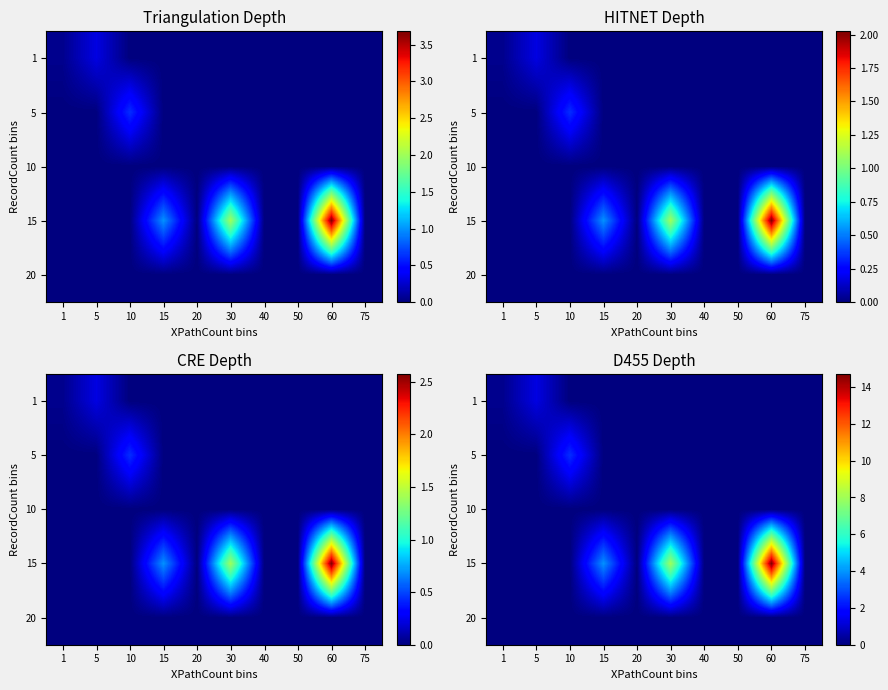

Which has a higher value, 15 or 10?

15